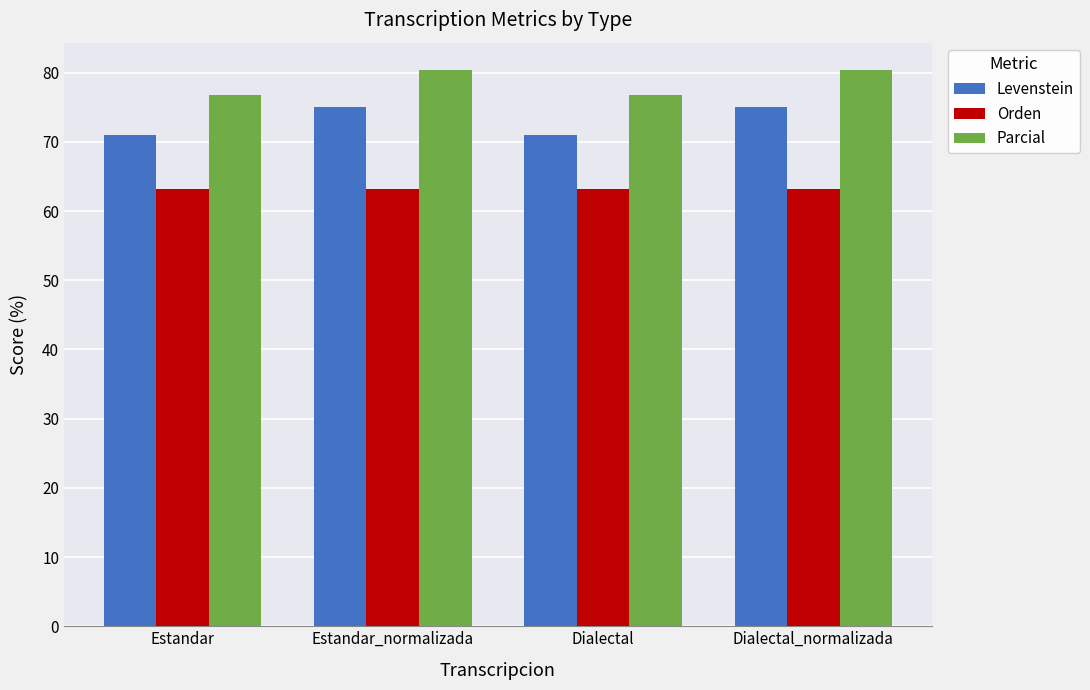

The value of Parcial at Estandar is 23.3. True or false?

False